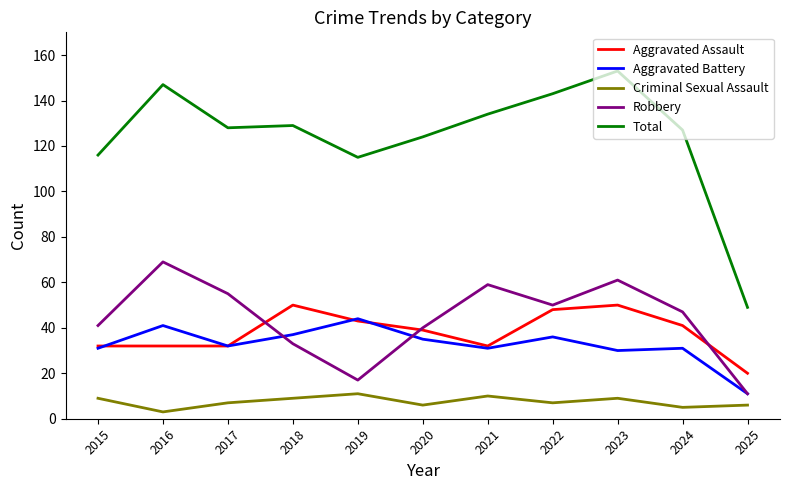

Is the value of Robbery at 2019 greater than the value of Aggravated Battery at 2025?

Yes